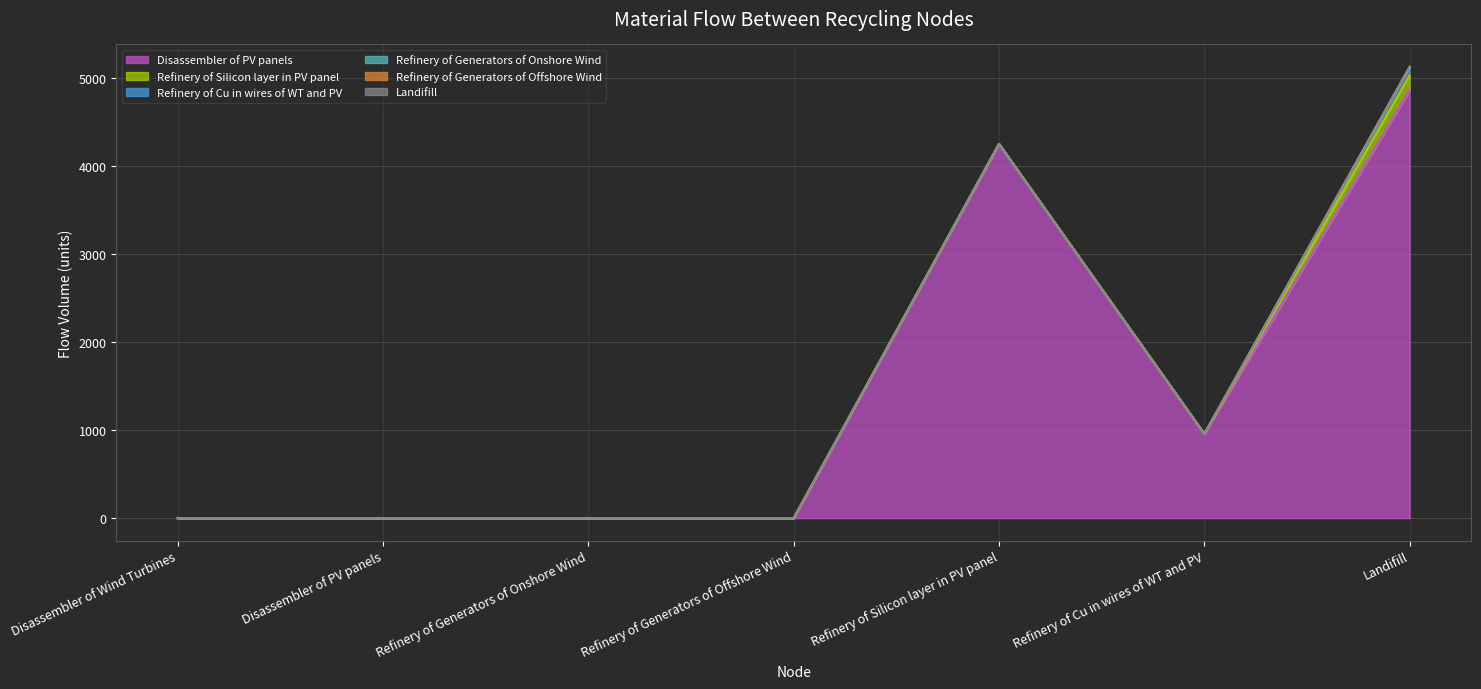

Which series has the largest range (max minus min)?

Disassembler of PV panels